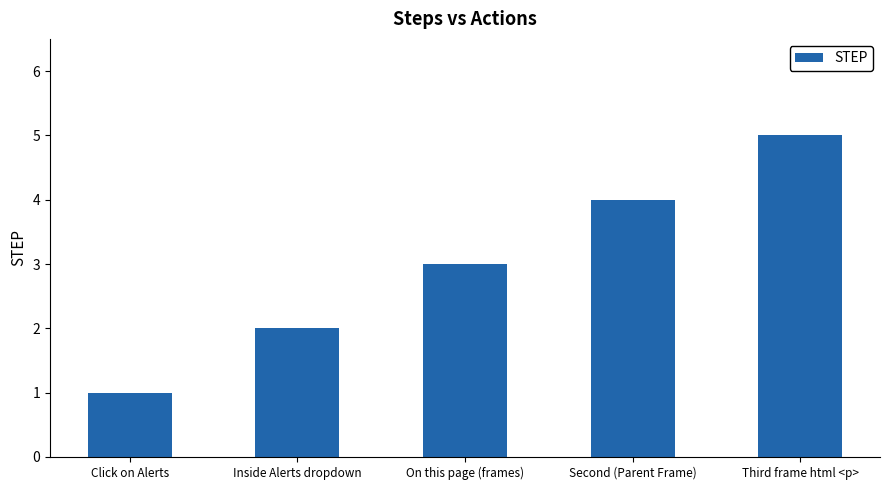

What is the change in value from Inside Alerts dropdown to On this page (frames)?

+1